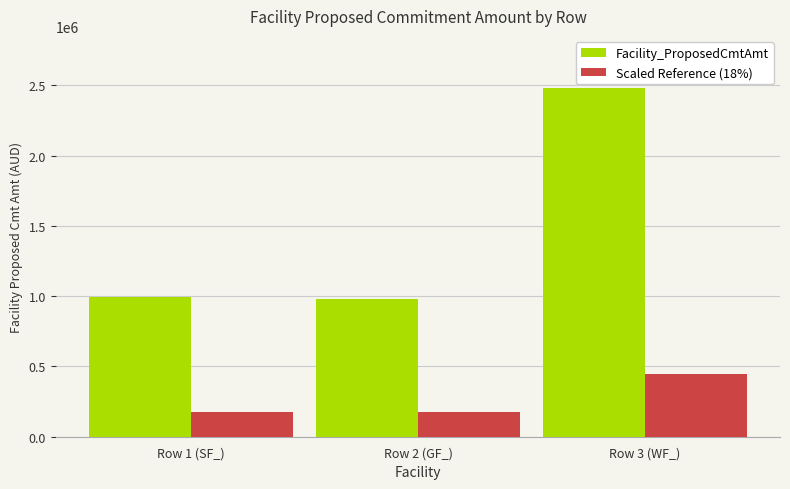

How many data points in Scaled Reference (18%) are less than 178556?

1